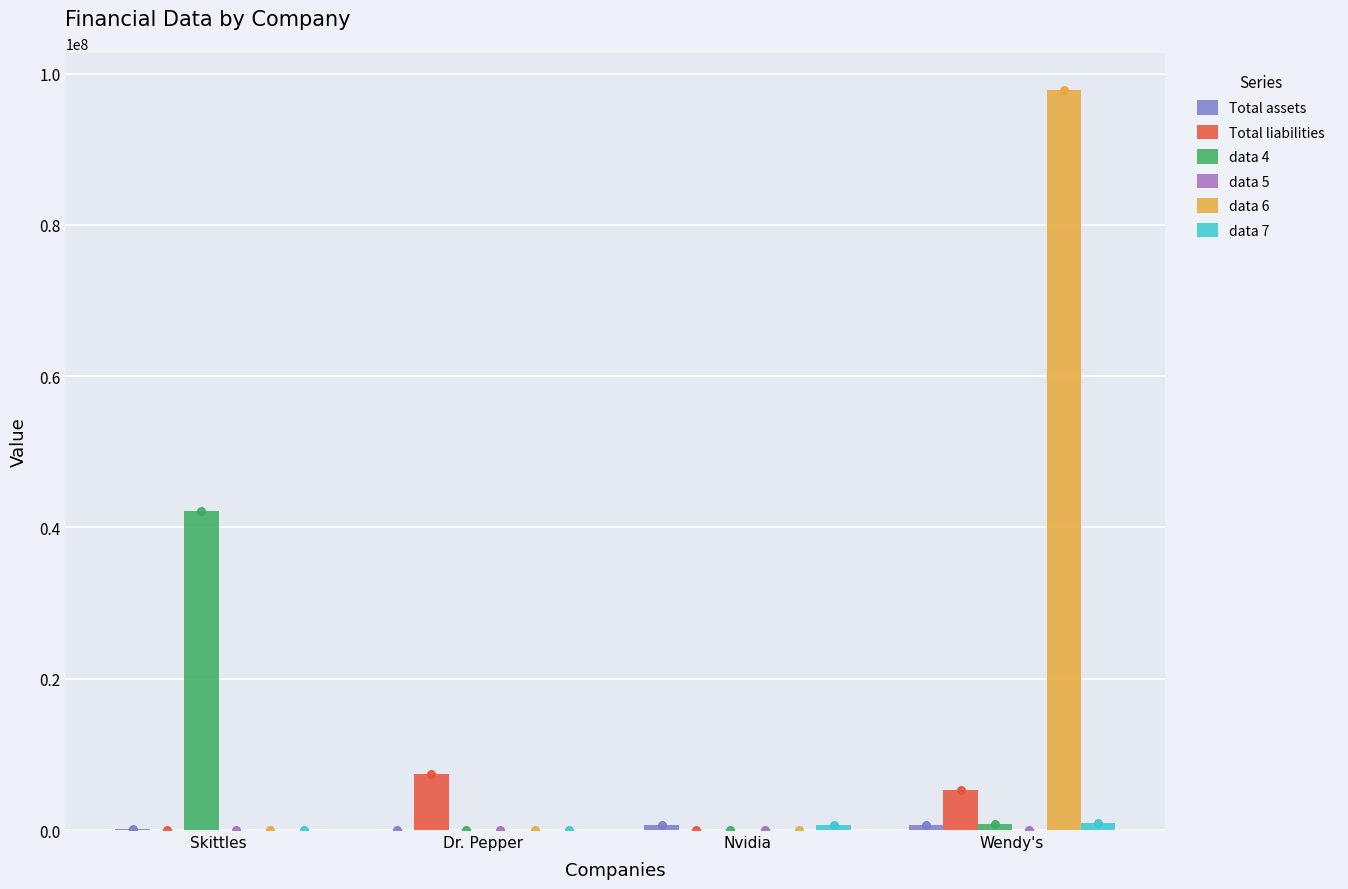

What is the total value across all series at Skittles?

42288378